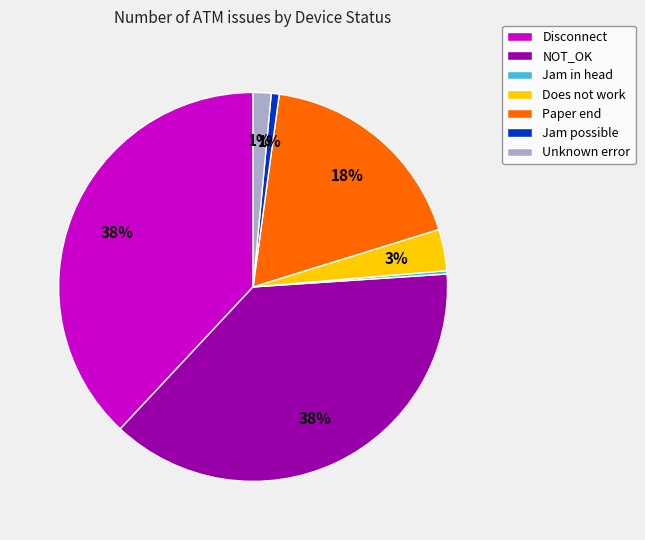

The Jam possible slice represents 6% of the pie. True or false?

False